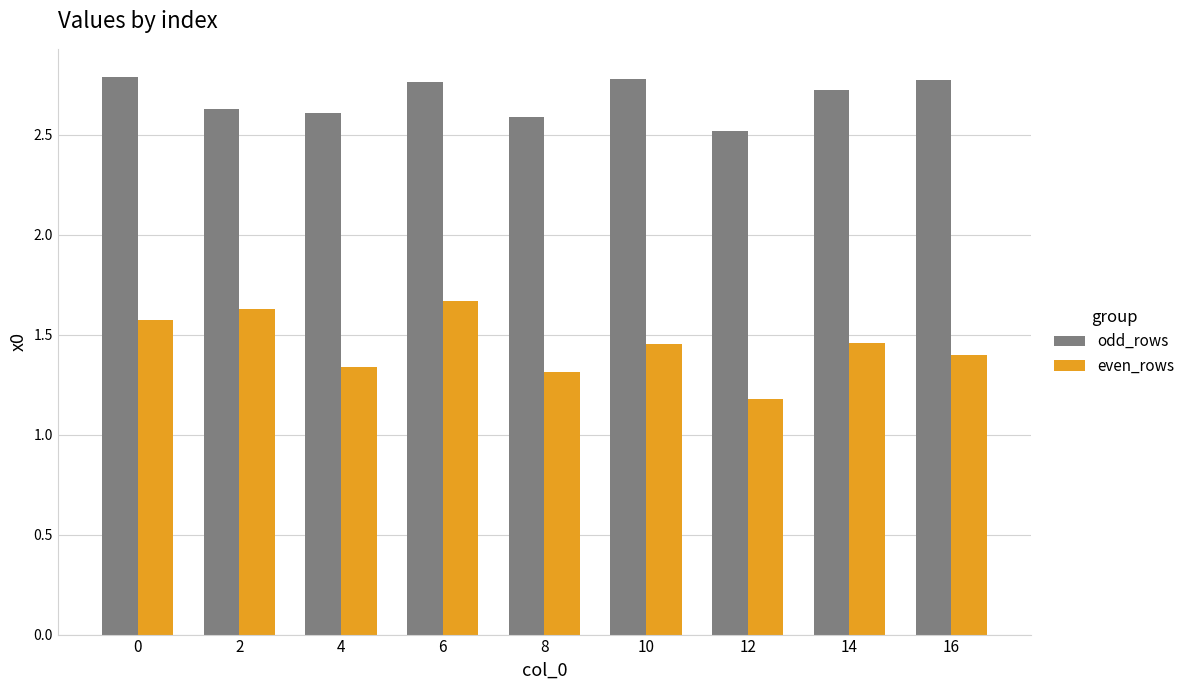

Which series has the largest total across all categories?

odd_rows